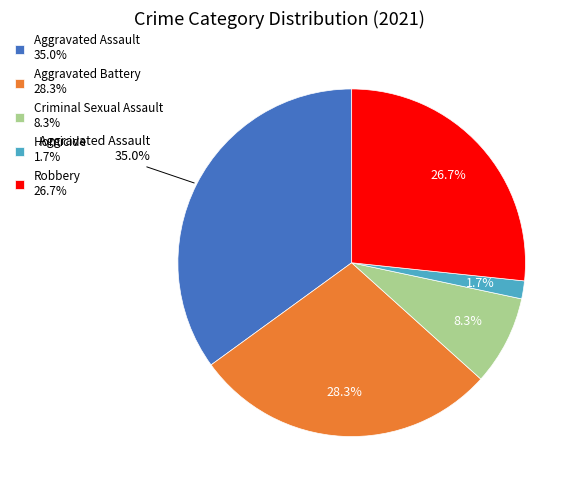

Which category has the smallest portion of the pie?

Homicide